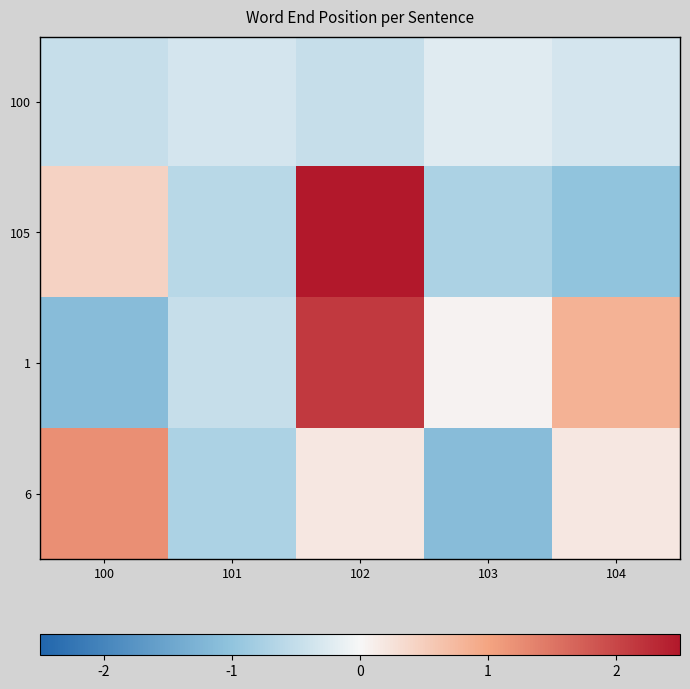

Which series has the largest total across all categories?

1